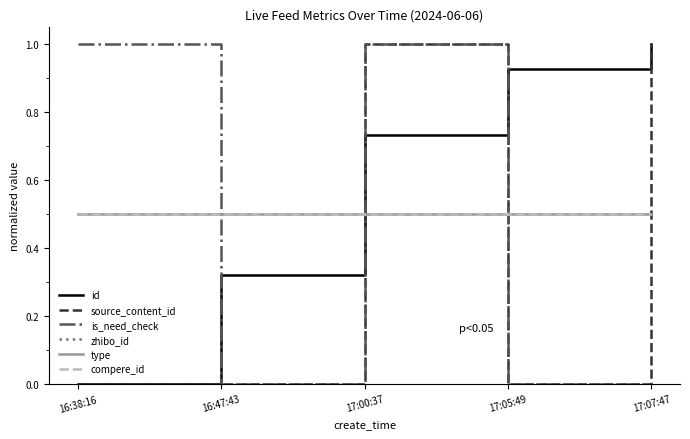

How many intersections are there between source_content_id and compere_id?

3